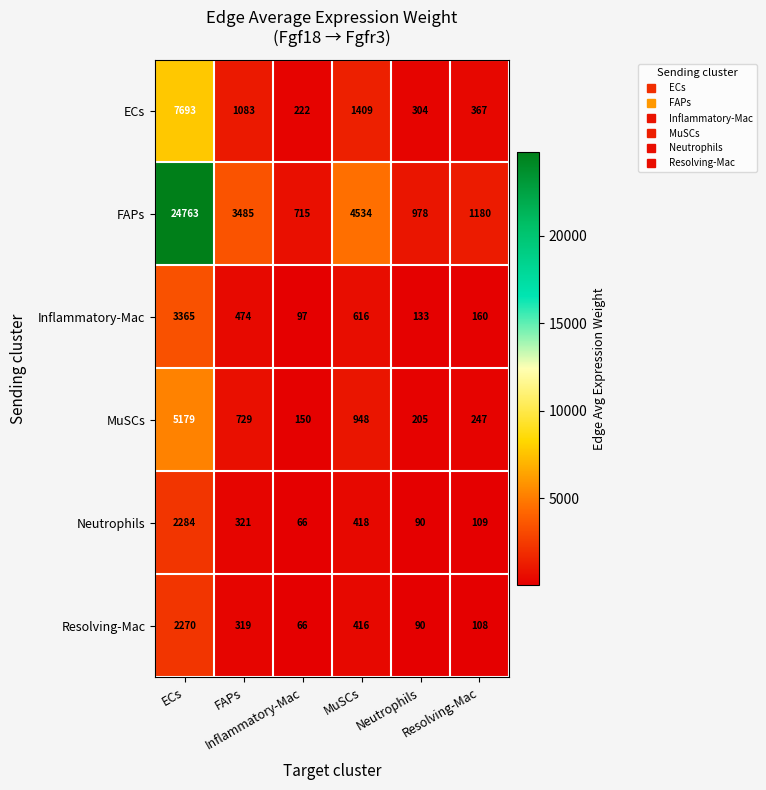

What is the total value across all series at Resolving-Mac?

2171